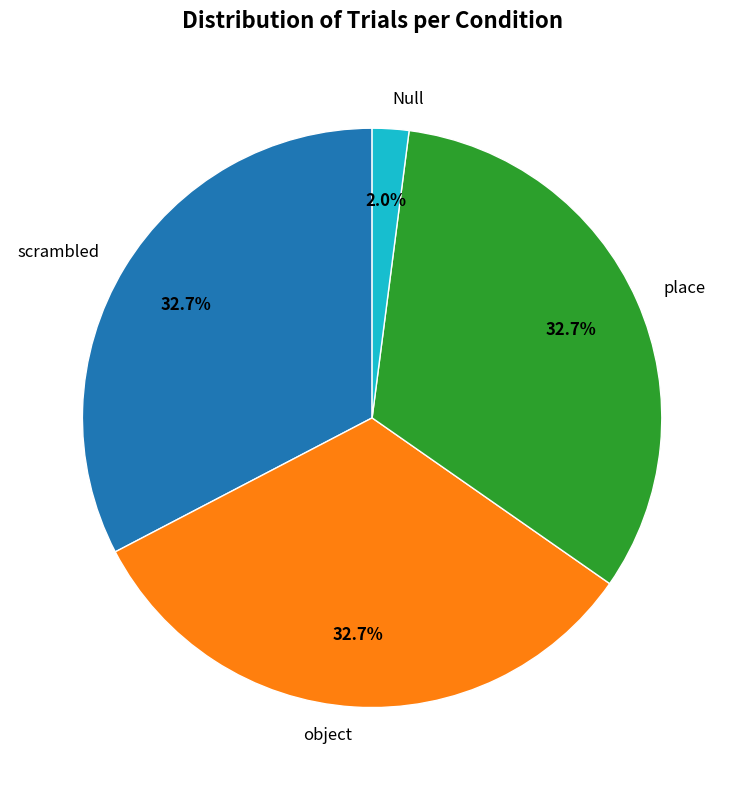

How many slices are in this pie chart?

4